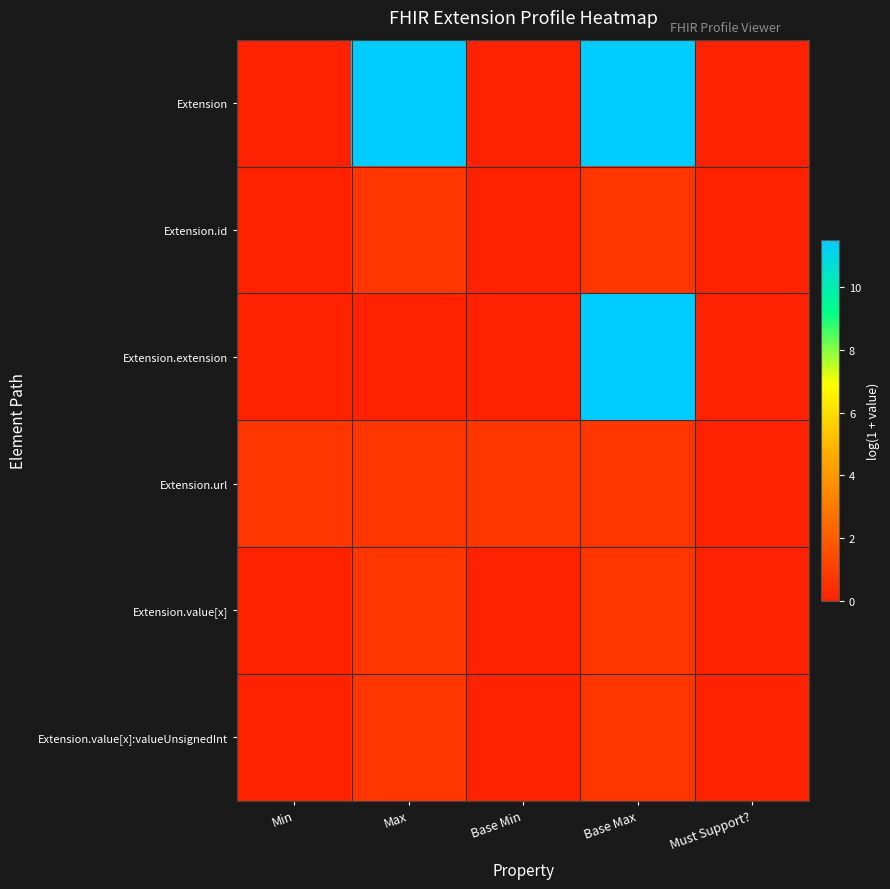

Rank the series at Max from lowest to highest value.

Extension.extension, Extension.id, Extension.url, Extension.value[x], Extension.value[x]:valueUnsignedInt, Extension